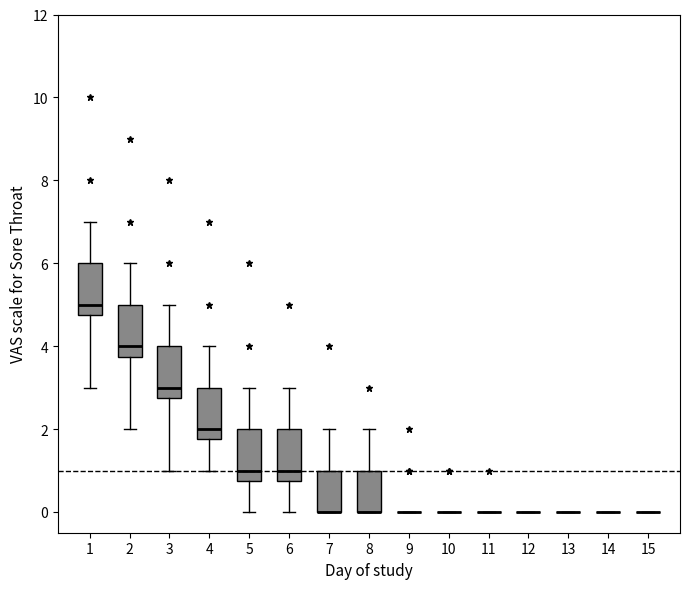

Reading left to right, read every box against the y-axis: the position of its median line, the range the box covers, and the ends of its whiskers. The values are not printed on the chart, so give them approximately, as read against the axis.

1: median 5.0, box 4.8 to 6.0, whiskers 3.0 to 7.0
2: median 4.0, box 3.8 to 5.0, whiskers 2.0 to 6.0
3: median 3.0, box 2.8 to 4.0, whiskers 1.0 to 5.0
4: median 2.0, box 1.8 to 3.0, whiskers 1.0 to 4.0
5: median 1.0, box 0.8 to 2.0, whiskers 0.0 to 3.0
6: median 1.0, box 0.8 to 2.0, whiskers 0.0 to 3.0
7: median 0.0 (drawn on the box's lower edge), box 0.0 to 1.0, whiskers 0.0 to 2.0
8: median 0.0 (drawn on the box's lower edge), box 0.0 to 1.0, whiskers 0.0 to 2.0
9: box collapsed to a line at 0.0, whiskers 0.0 to 0.0
10: box collapsed to a line at 0.0, whiskers 0.0 to 0.0
11: box collapsed to a line at 0.0, whiskers 0.0 to 0.0
12: box collapsed to a line at 0.0, whiskers 0.0 to 0.0
13: box collapsed to a line at 0.0, whiskers 0.0 to 0.0
14: box collapsed to a line at 0.0, whiskers 0.0 to 0.0
15: box collapsed to a line at 0.0, whiskers 0.0 to 0.0